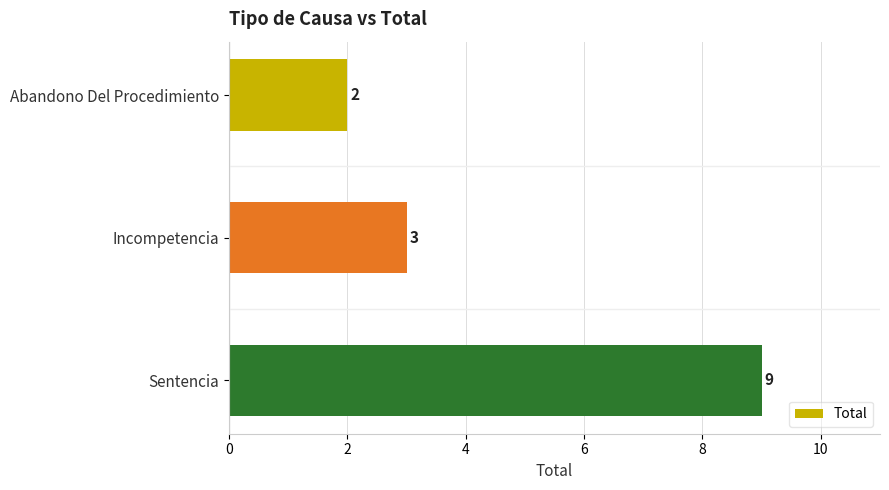

Where is the data nearest to the value 5?

Incompetencia